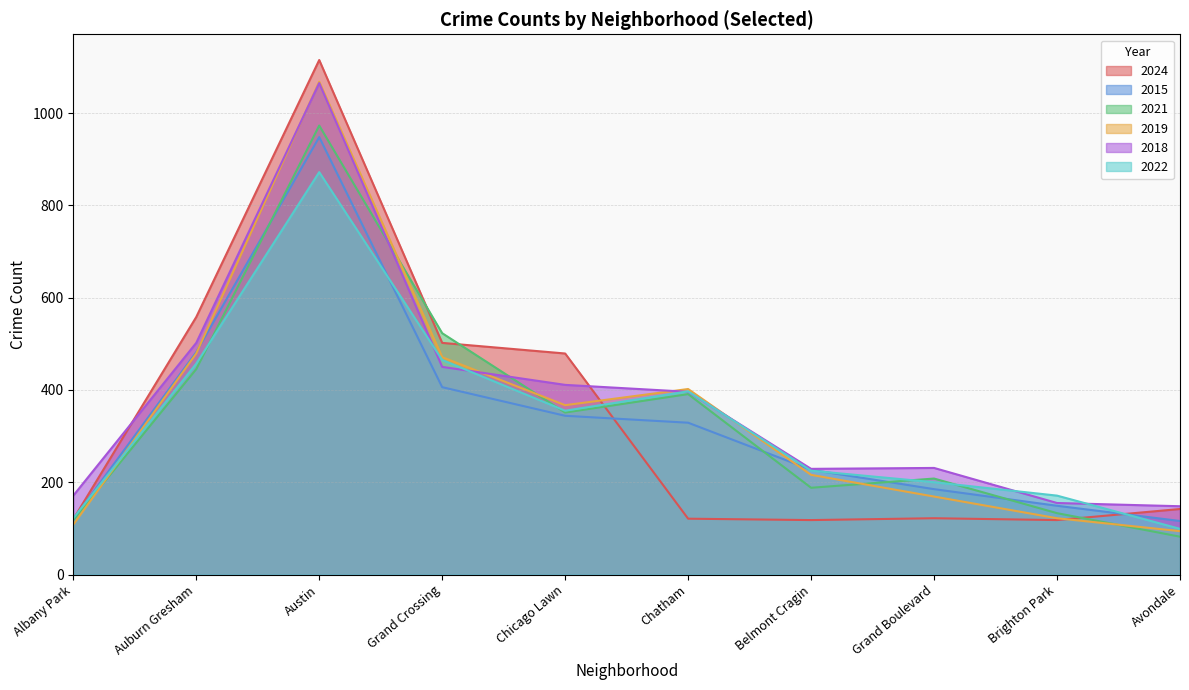

Between Austin and Chicago Lawn, which is larger?

Austin